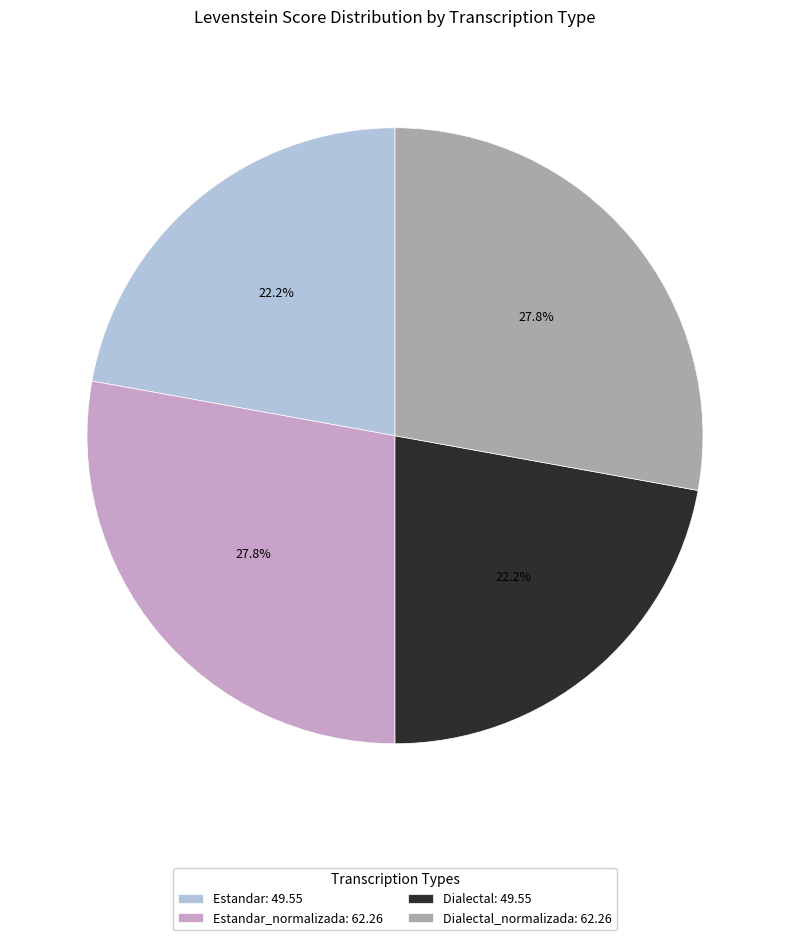

How many segments does this pie chart have?

4